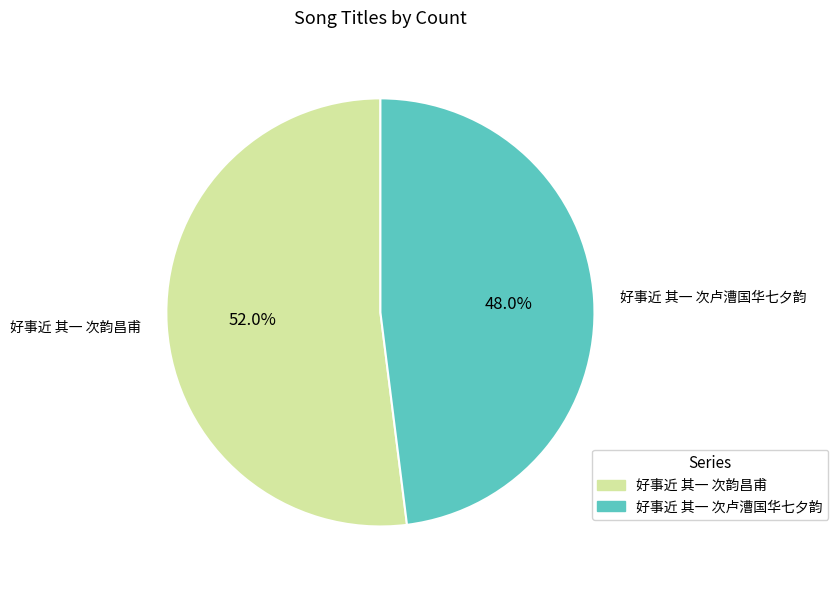

Does any single category account for the majority?

Yes